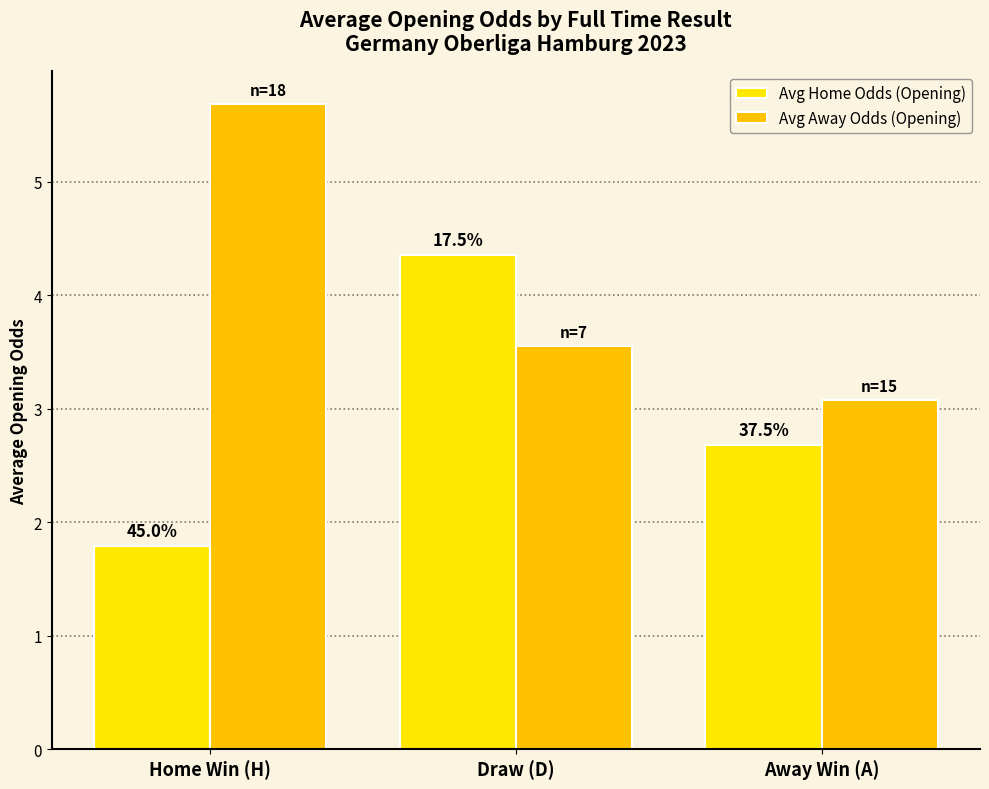

At which category is the sum across all series the highest?

Draw (D)